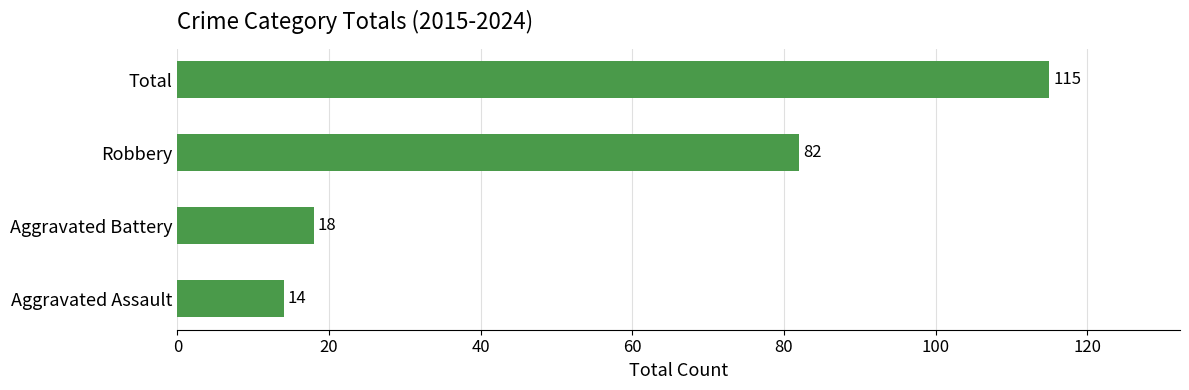

List the labels in order of value, smallest first.

Aggravated Assault, Aggravated Battery, Robbery, Total